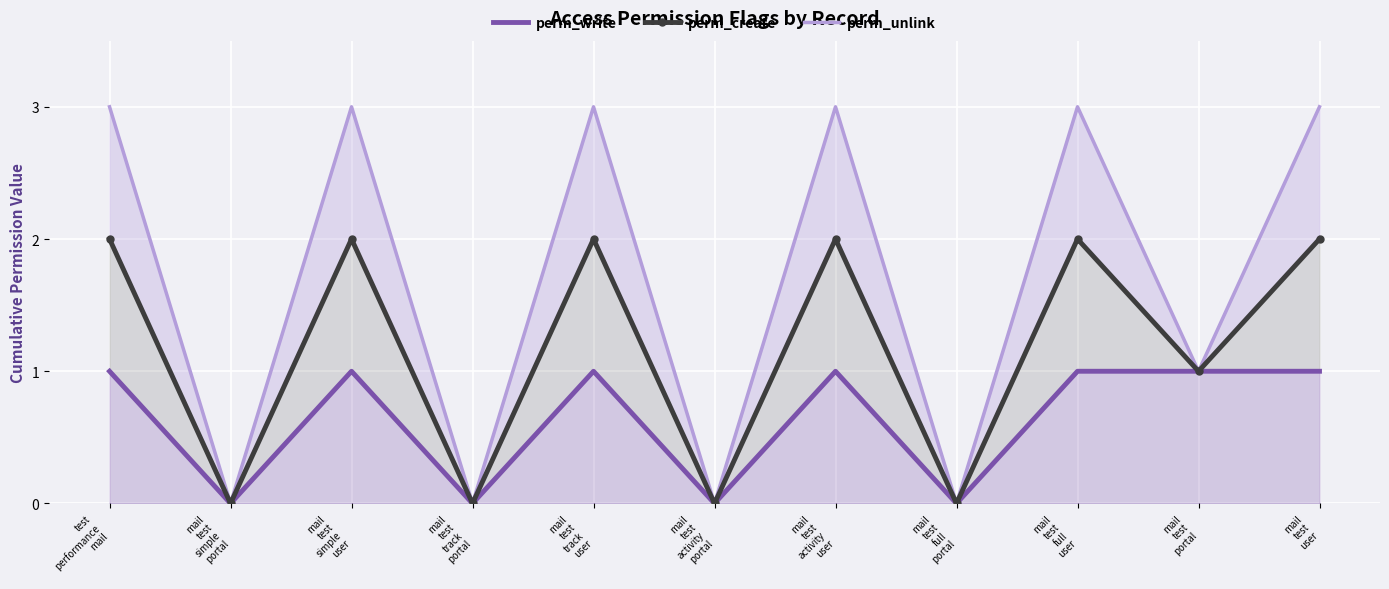

How many values in the perm_unlink series are below 3?

5